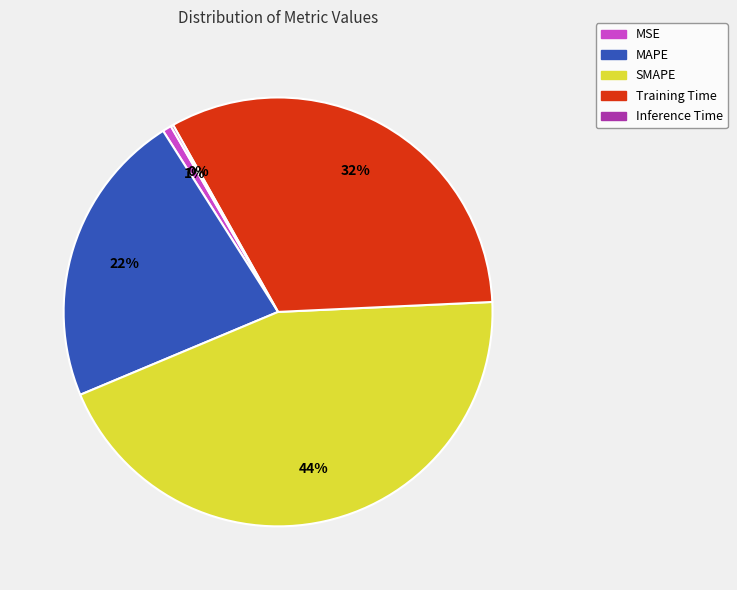

To the nearest percent, what percentage of the pie is MSE?

1%